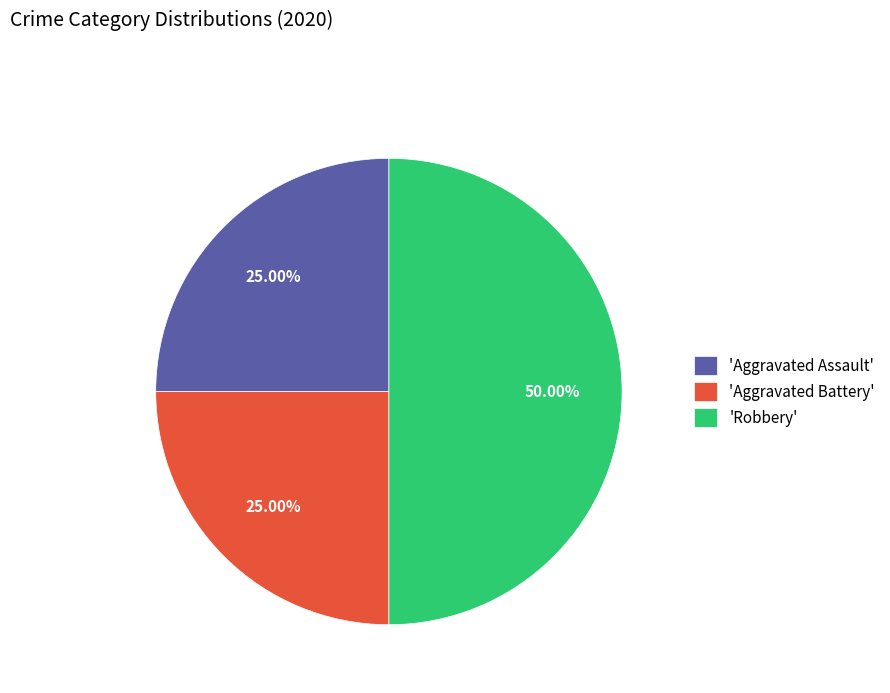

Does 'Aggravated Assault' account for over 50% of the chart?

No